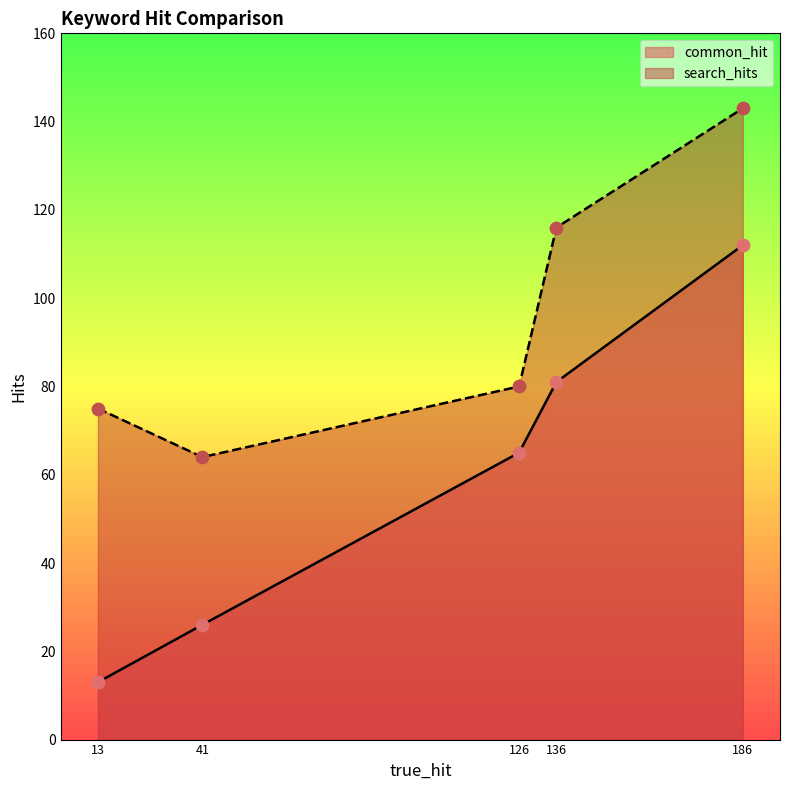

At which category is the sum across all series the highest?

186